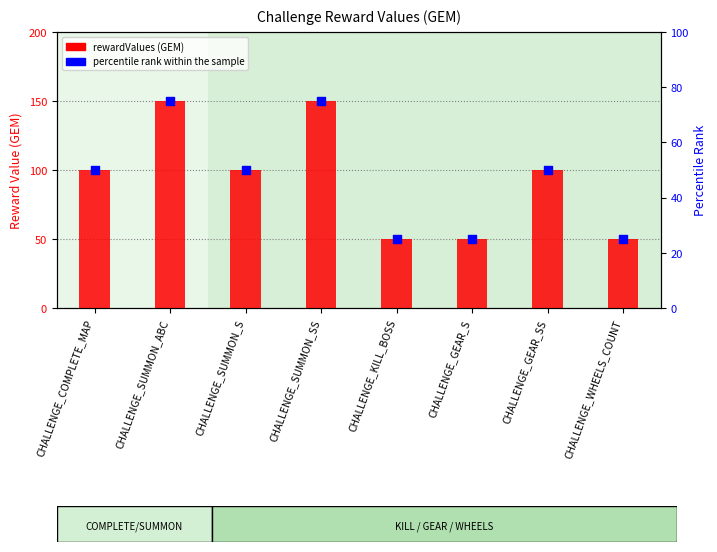

At which category is the sum across all series the highest?

CHALLENGE_SUMMON_ABC